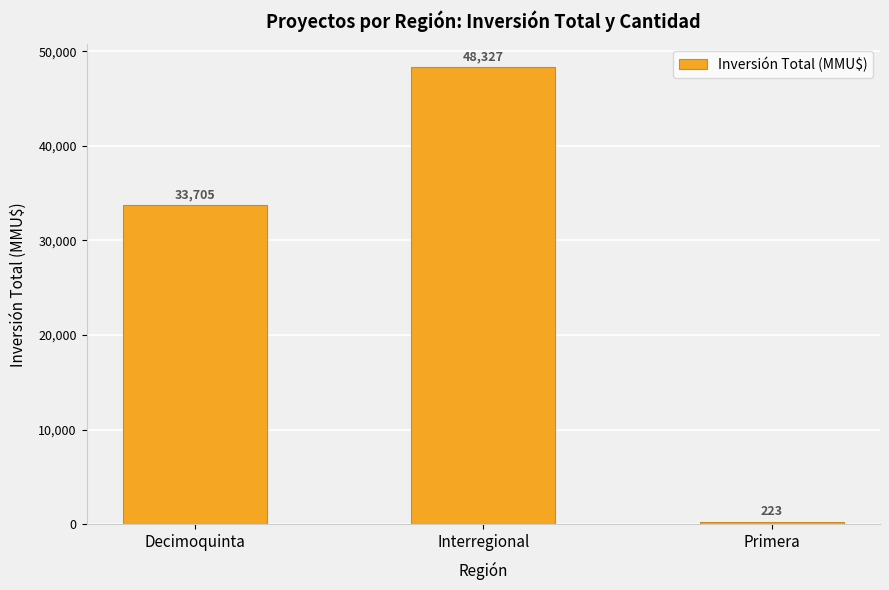

At which label is the value closest to 24275?

Decimoquinta